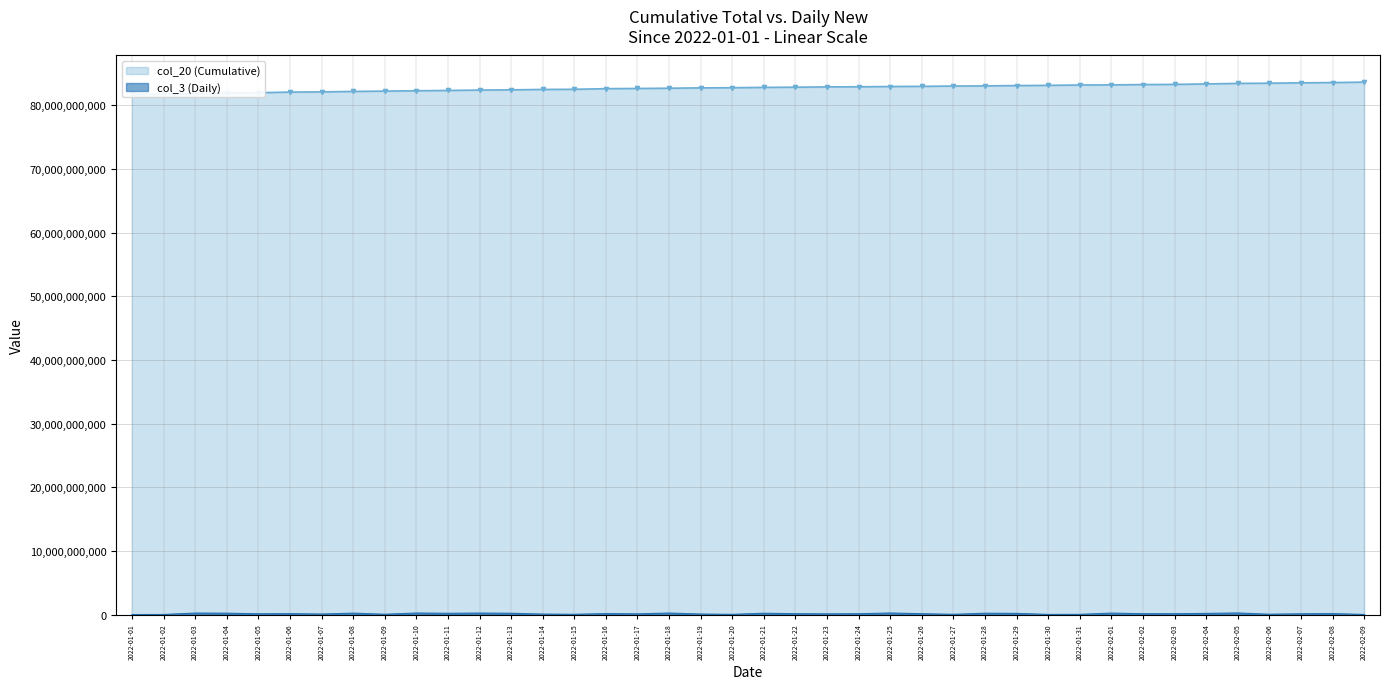

Reading right to left, list all the values displayed in this chart.

col_20 (Cumulative): 83655159072	83584245320	83545443720	83484488920	83453840216	83370600968	83298615688	83269292088	83220118224	83203217536	83147378056	83111188536	83062343592	83039862712	82990717376	82963657312	82924150888	82906689552	82855723488	82829173696	82771858752	82749612656	82695649360	82658312984	82627019624	82527645120	82502867616	82441839760	82405198704	82346596176	82296152272	82242238464	82191139440	82119992232	82089282624	81991214392	81943181472	81836039912	81797014560	81730593688
col_3 (Daily): 13491216	144712720	116635800	50277088	242446192	177576216	130355456	129136728	223050072	29478392	18198376	181308040	205428216	36934000	128961408	240852168	126982656	109161632	131319432	205696944	32324696	77912392	234345688	109436280	145238832	39613672	72112104	200081776	227856016	195006520	236914312	46570152	219029928	81034960	136243608	119771616	211568440	229799112	12422360	1746264